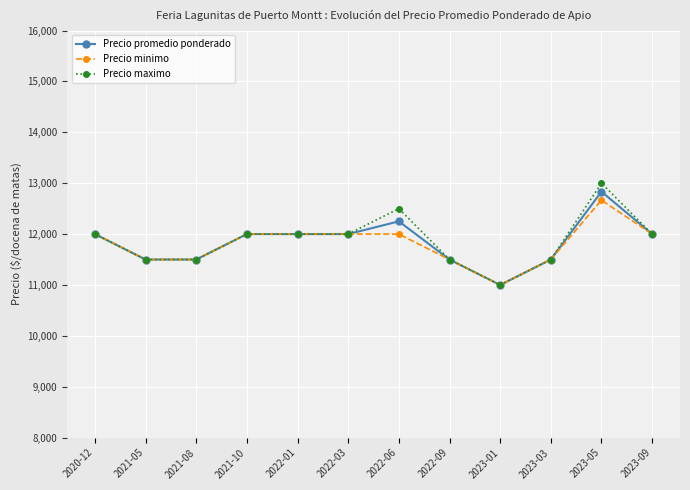

What is the label of the 8th point from the left?

2022-09